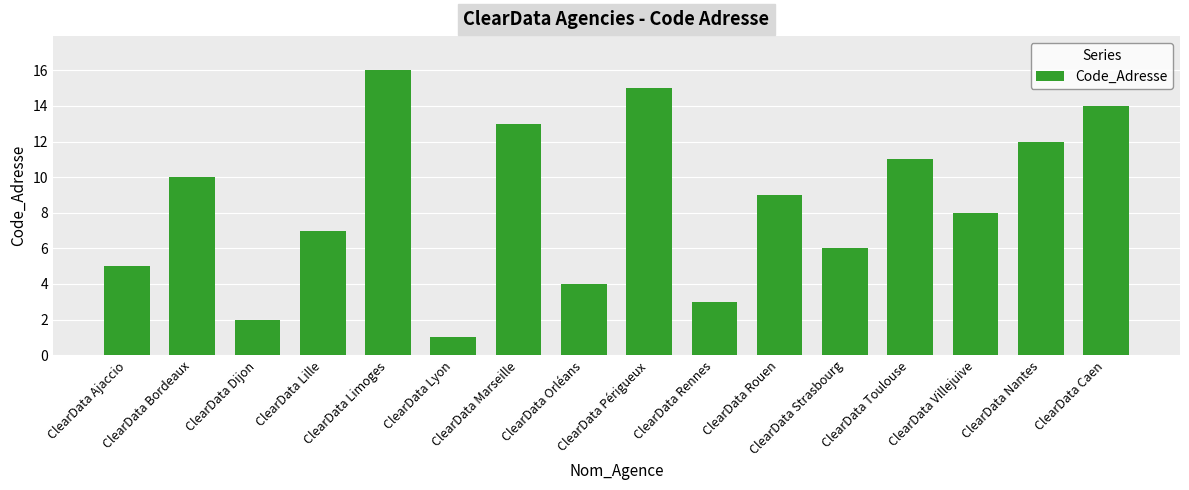

What is the sum of the values at ClearData Caen and ClearData Périgueux?

29